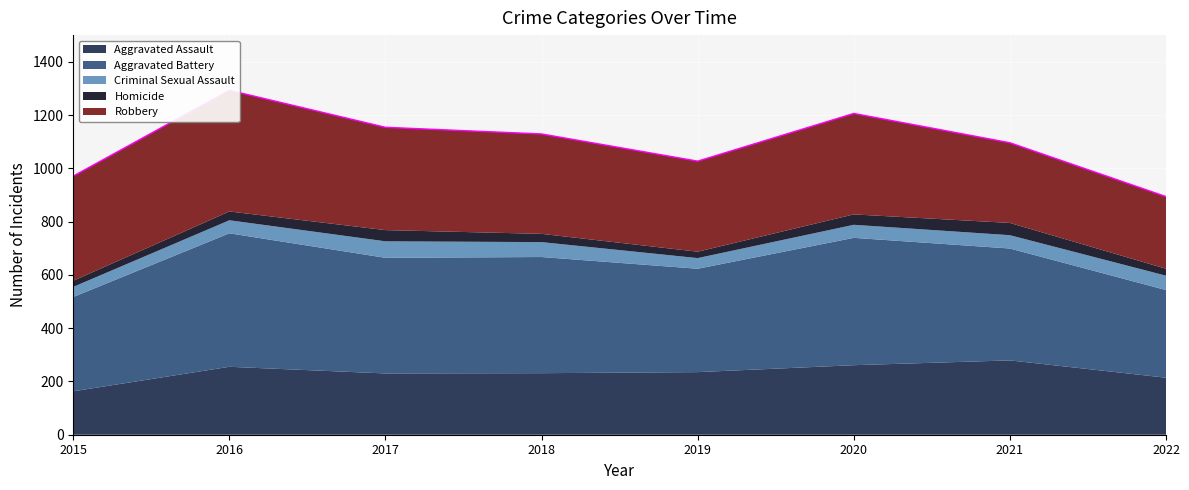

Which series has the largest total across all categories?

Aggravated Battery